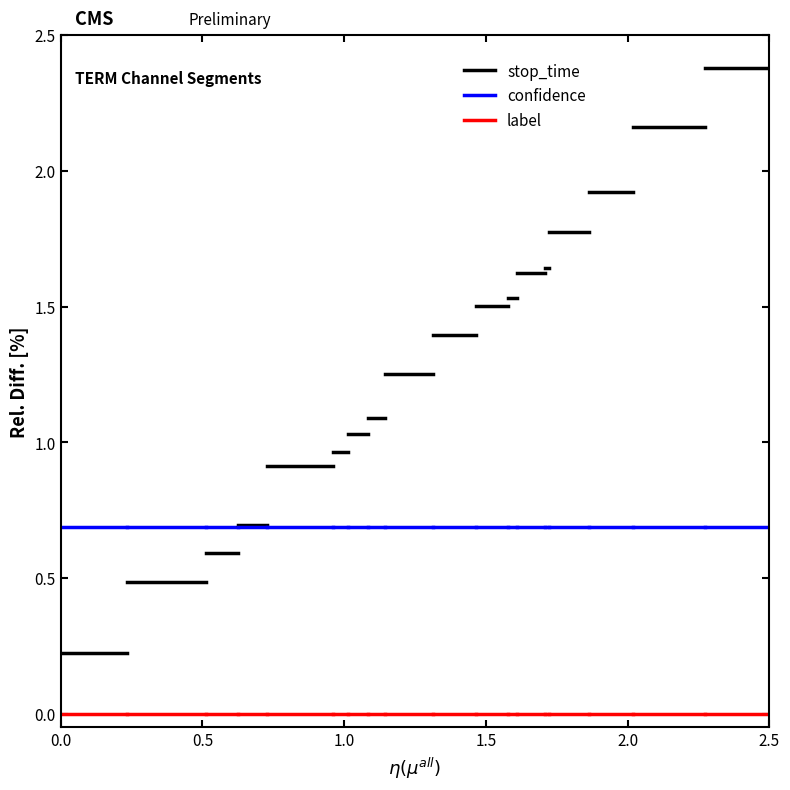

How many lines are shown in the chart?

3